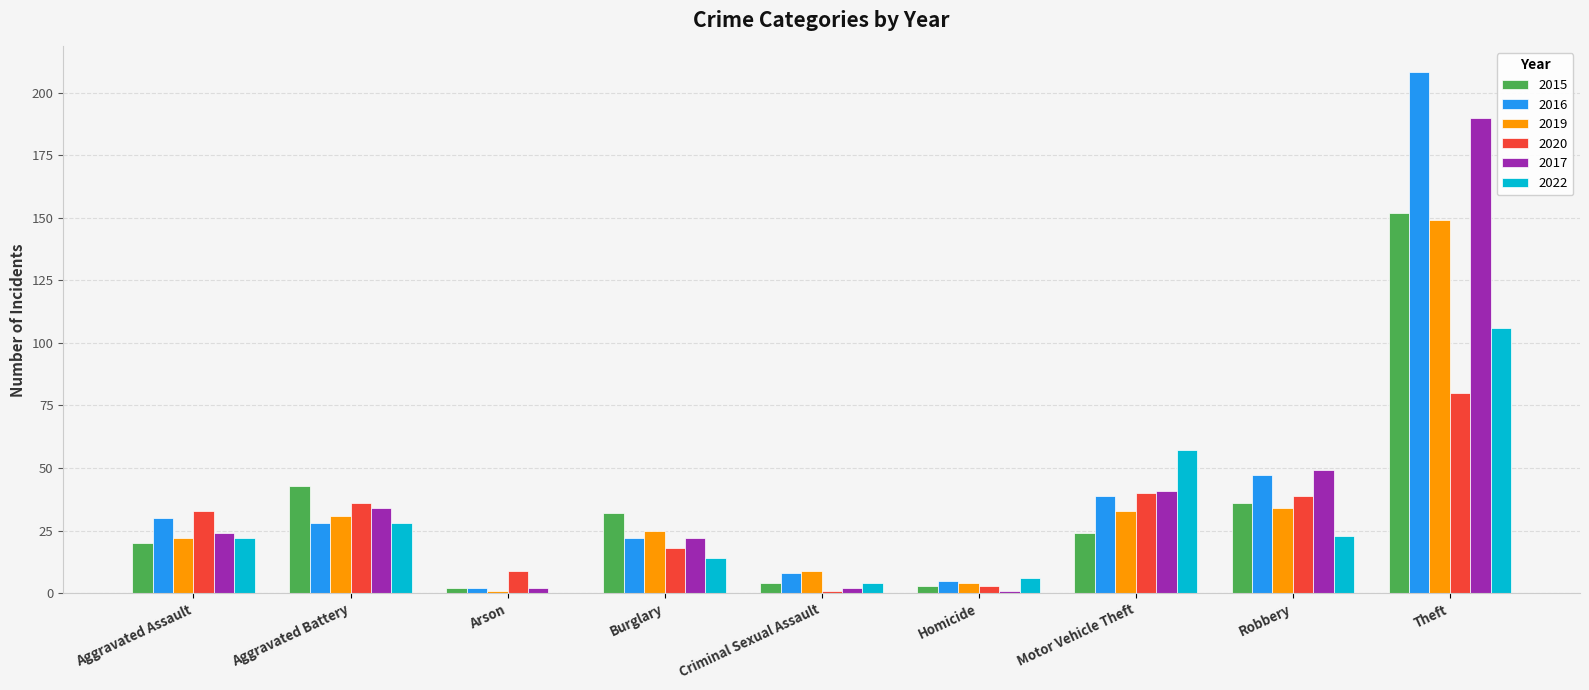

What is the sum of all 2017 values?

365